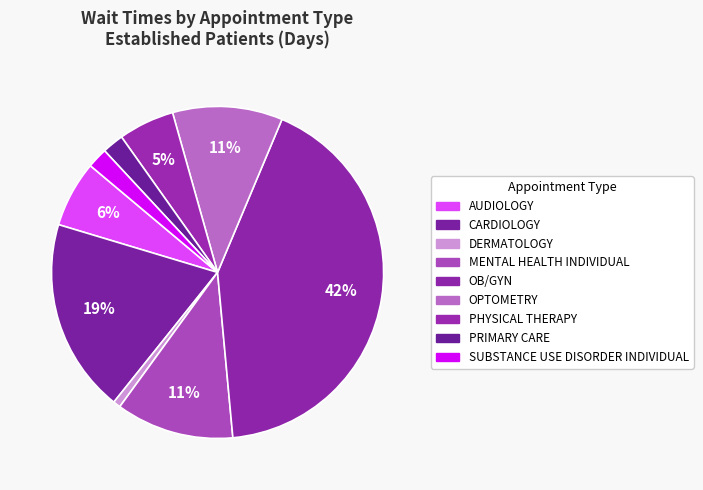

What portion of the pie excludes MENTAL HEALTH INDIVIDUAL?

88.5%